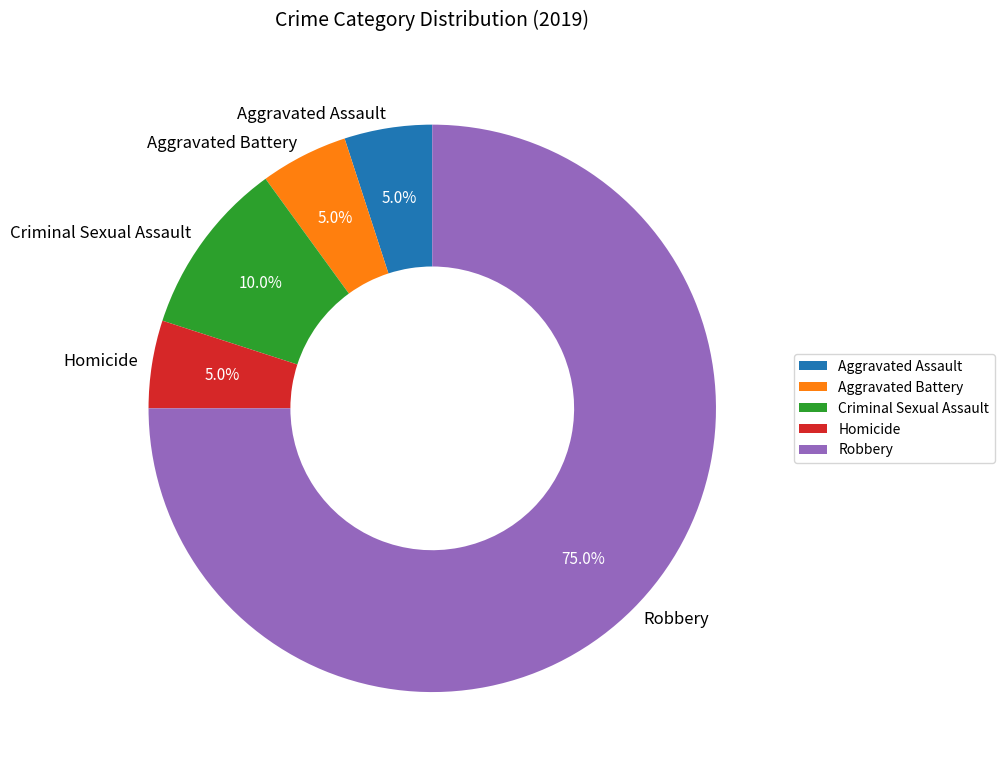

To the nearest percent, what is the combined percentage of Robbery and Aggravated Battery?

80%